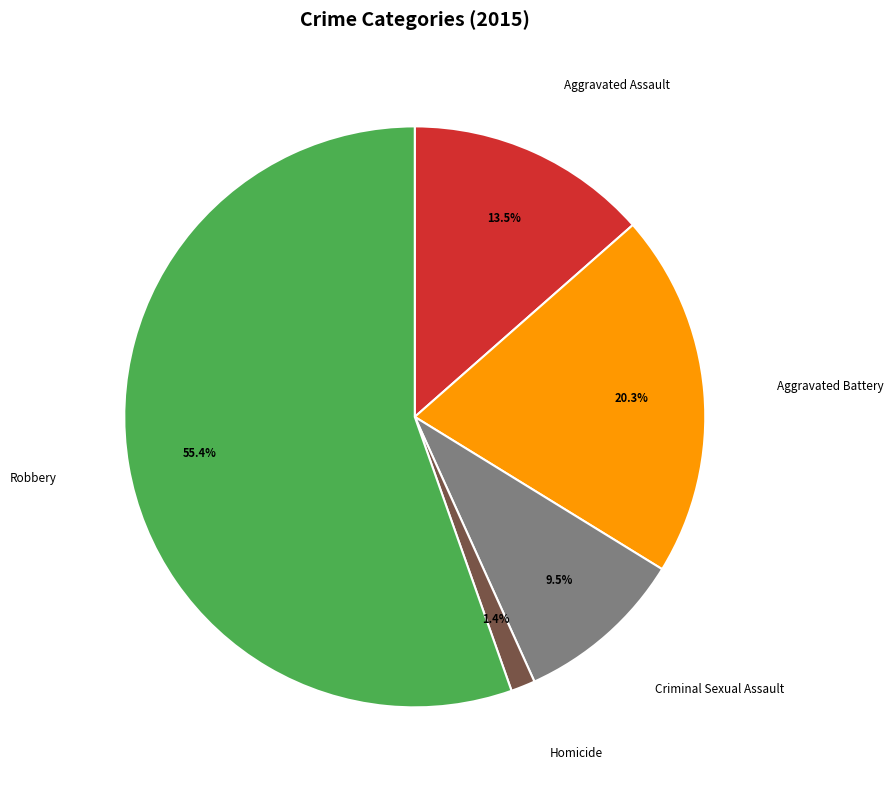

How many slices are in this pie chart?

5